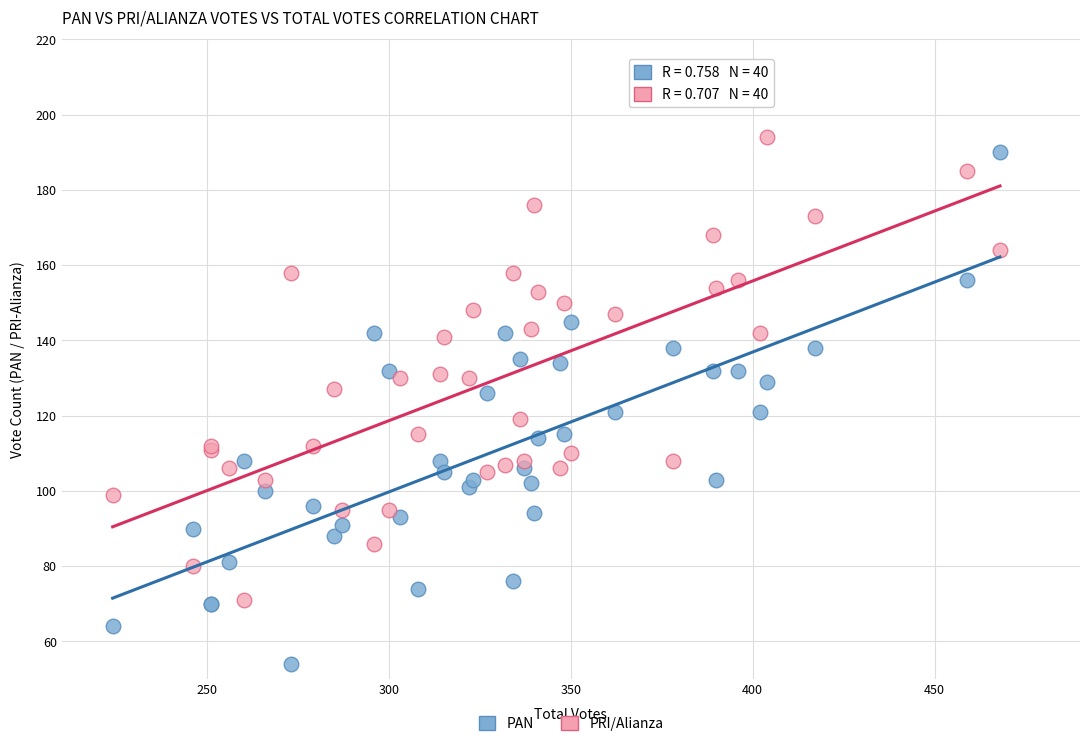

Which series contains the highest Y value?

PRI/Alianza